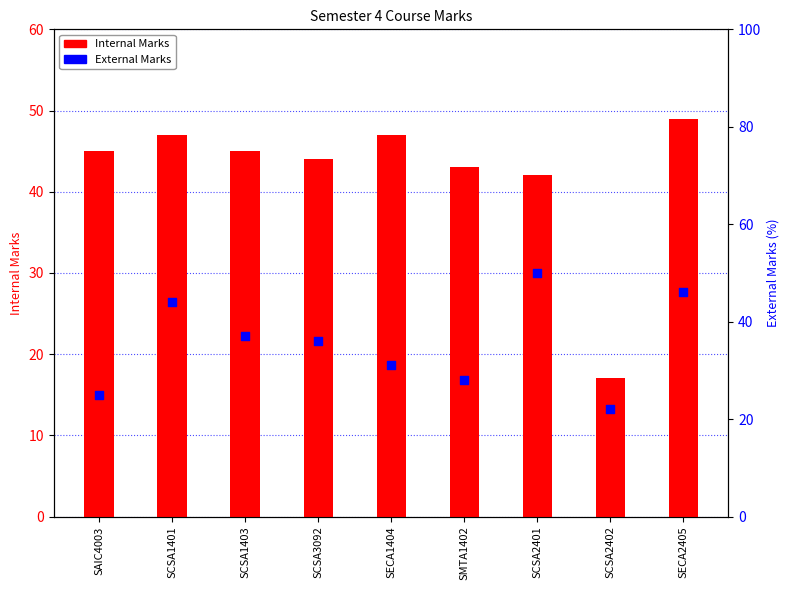

At how many categories does at least one series exceed 40?

8